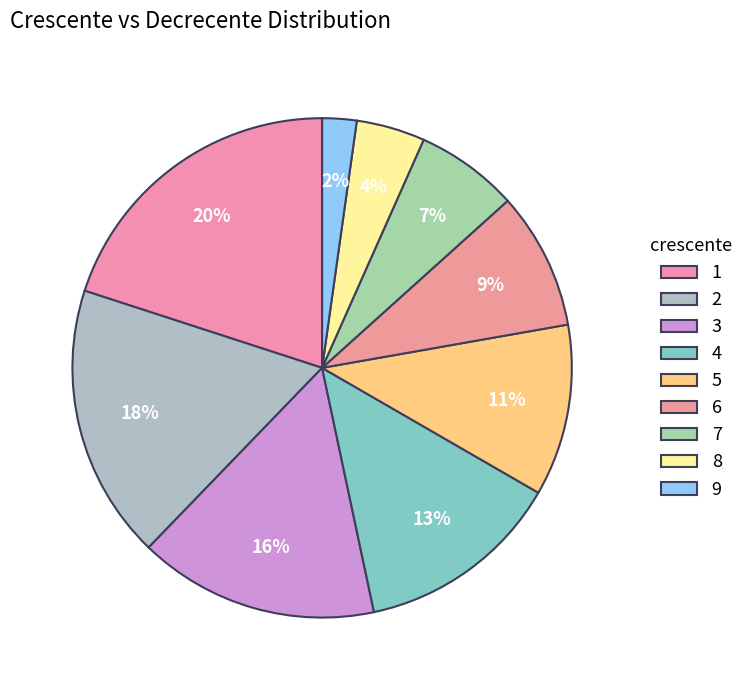

To the nearest percent, what percentage of the pie is 6?

9%